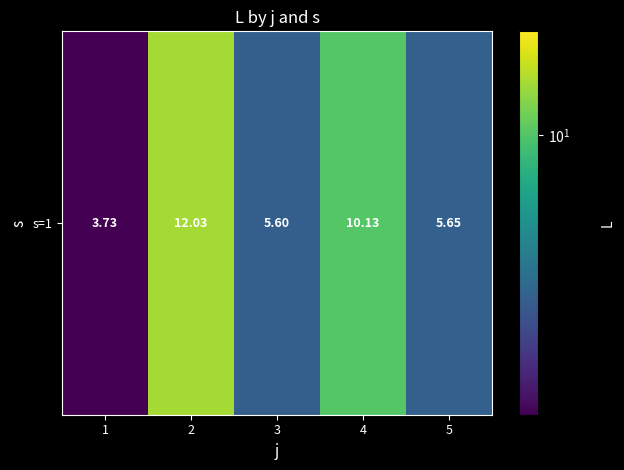

Where is the data nearest to the value 7?

5